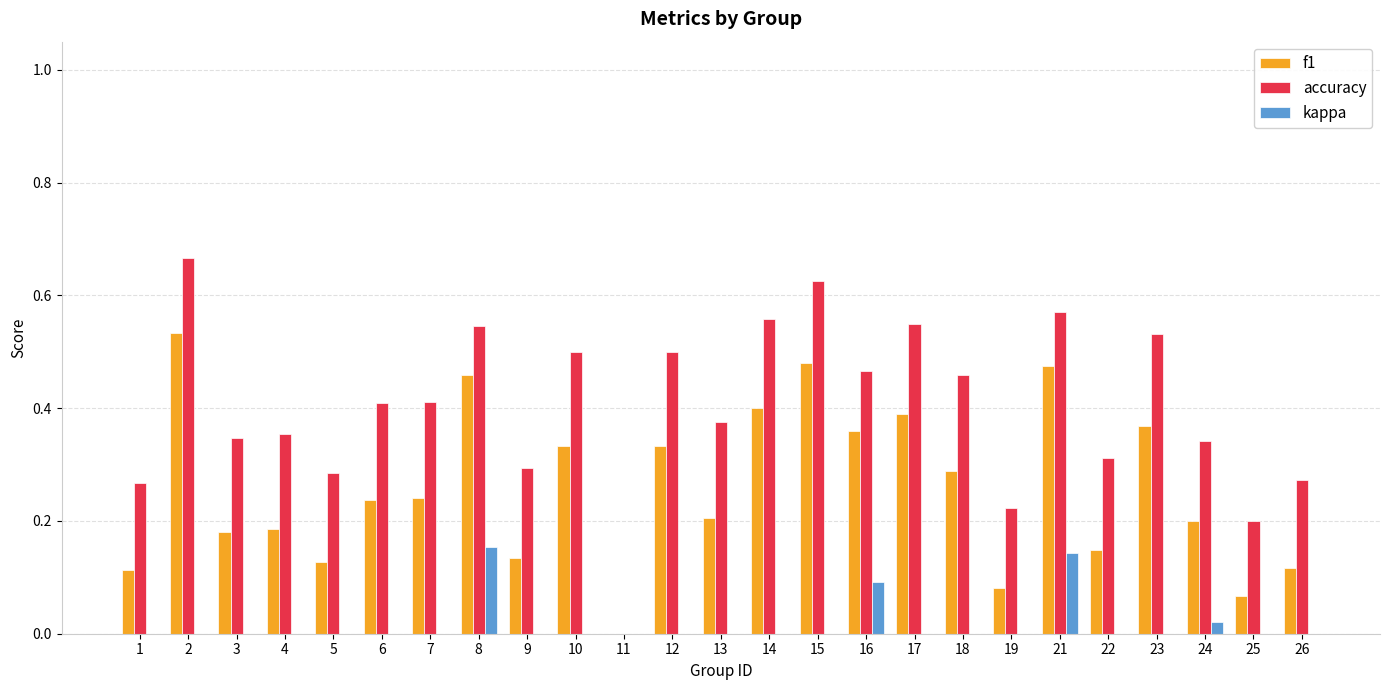

Which series has the largest total across all categories?

accuracy